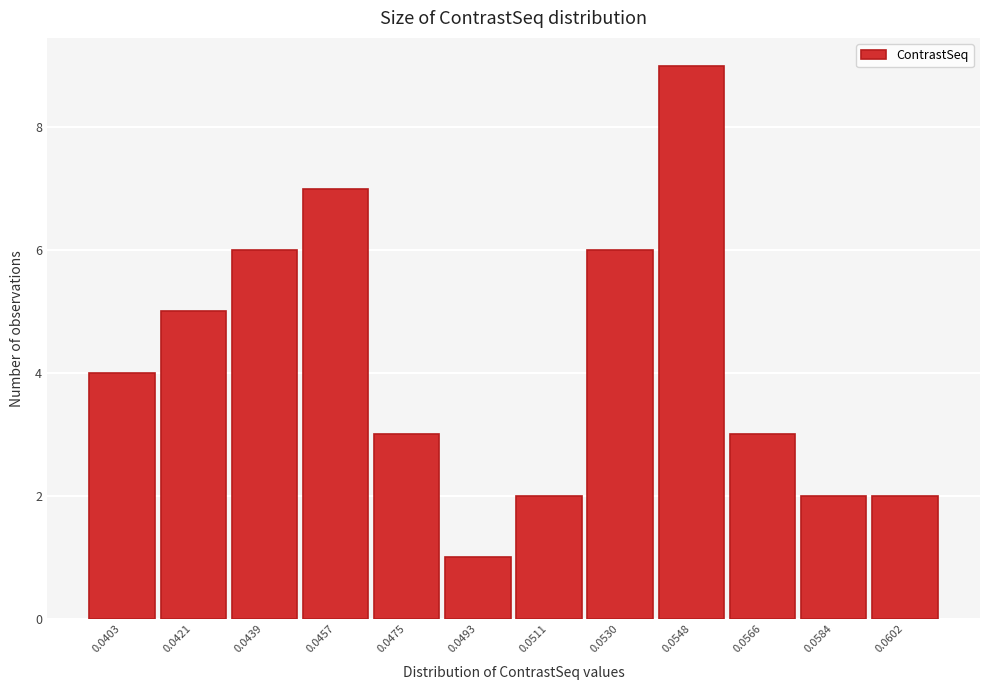

Reading left to right, transcribe all the data shown in this chart.

4	5	6	7	3	1	2	6	9	3	2	2